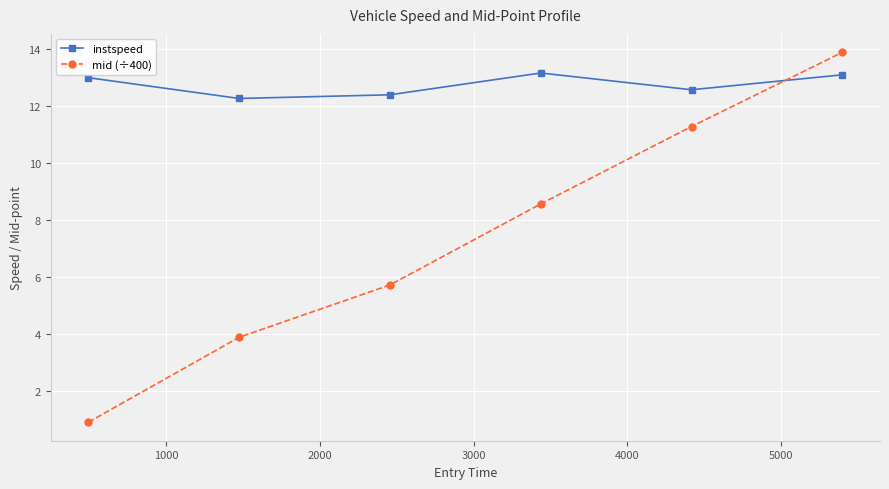

At how many categories does at least one series exceed 3?

6